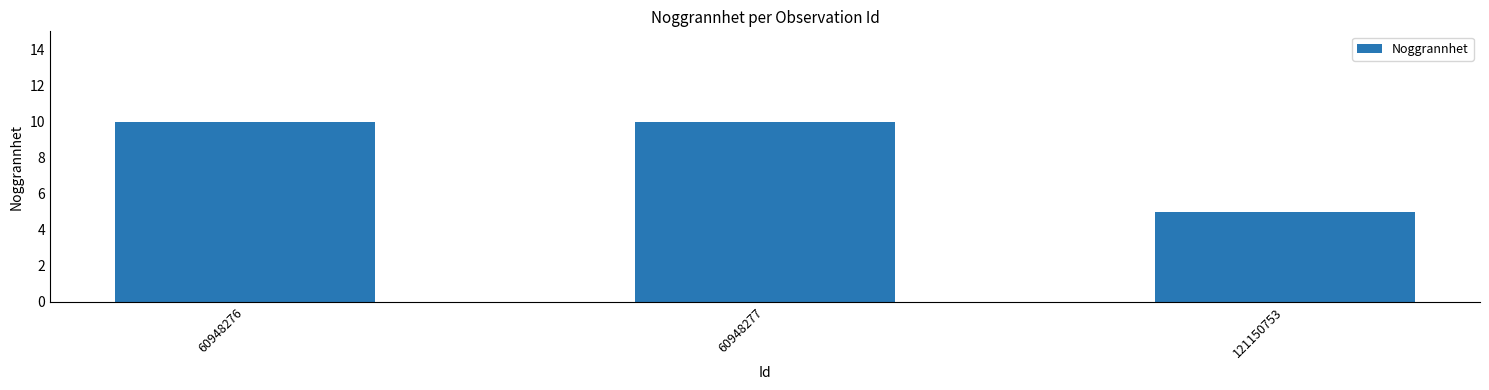

What is the value of the 3rd bar from the left?

5